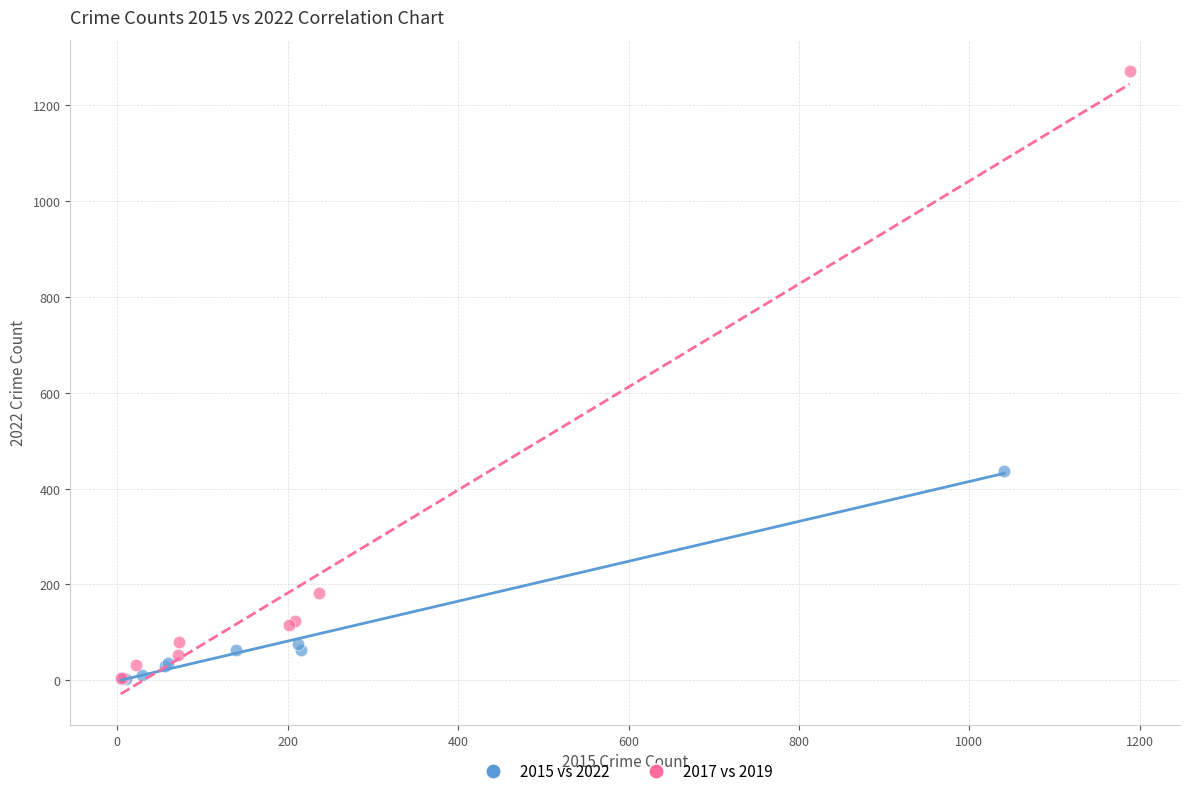

Which series has the widest spread of Y values?

2017 vs 2019